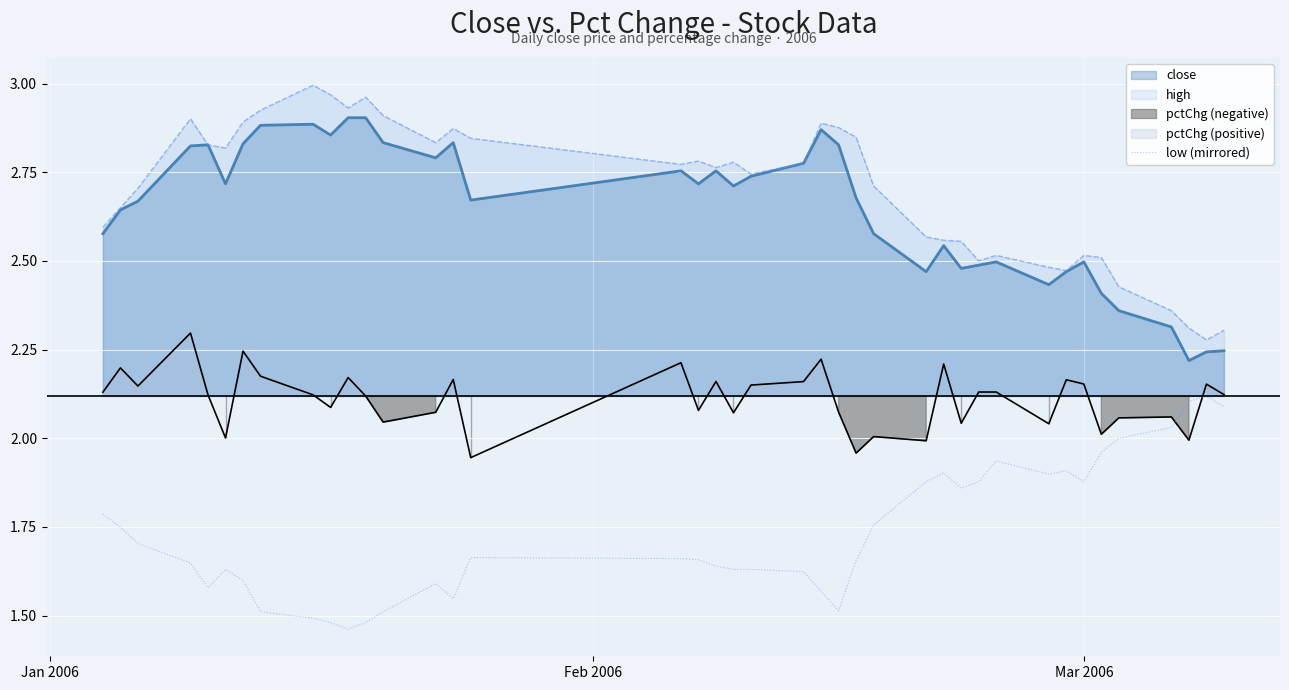

True or false: close and low (mirrored) cross at least once.

False